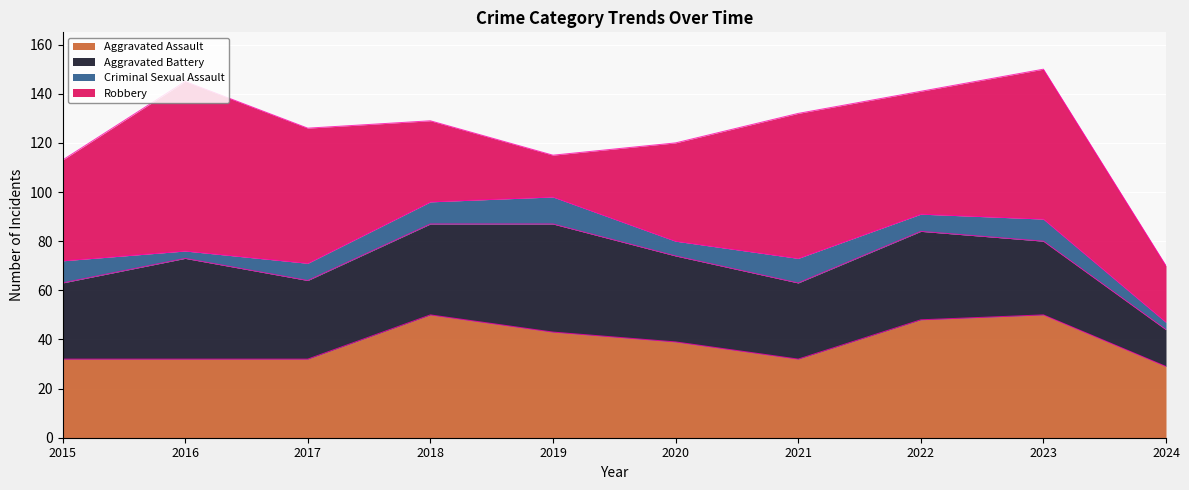

At which label does Criminal Sexual Assault reach its peak?

2019